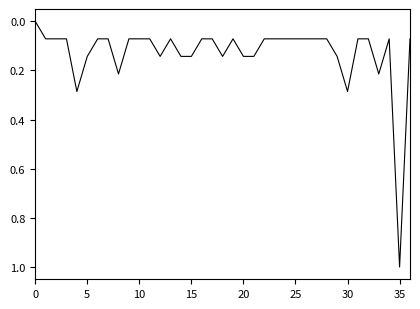

What is the greatest value displayed?

1.0